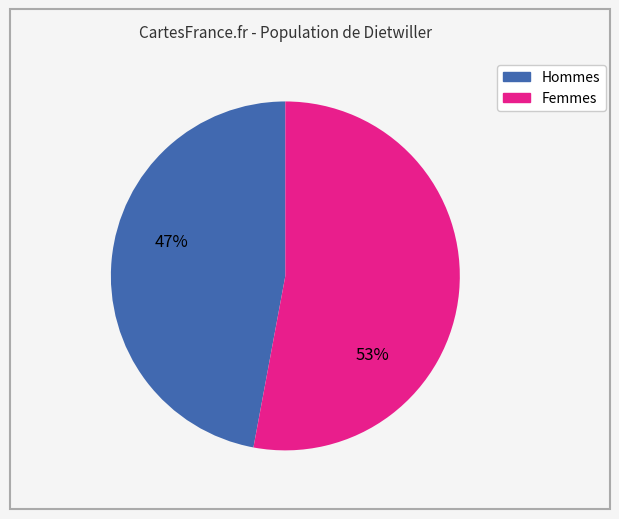

To the nearest percent, what is the difference between the largest and smallest slice percentages?

6%